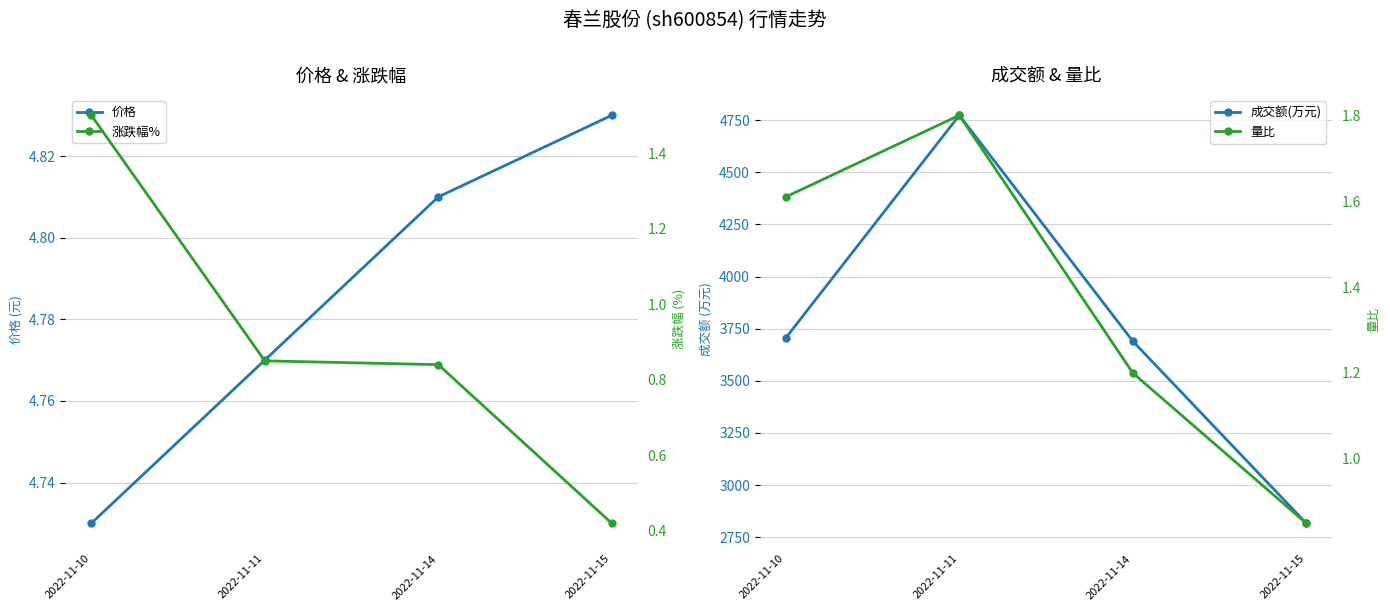

What is the spread (max minus min) of values at 2022-11-14?

3689.2